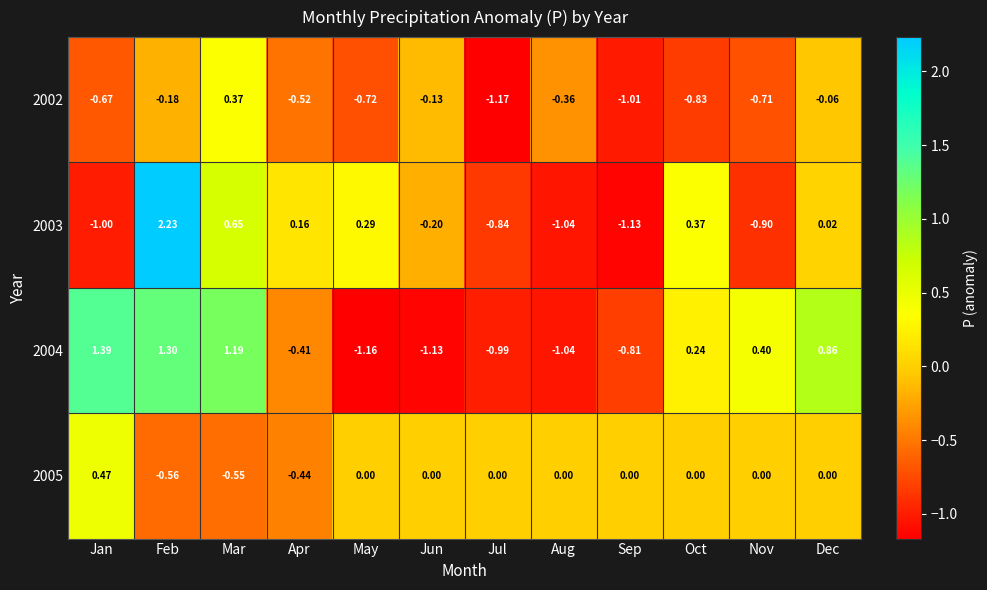

Which category has the highest value across all series?

Feb